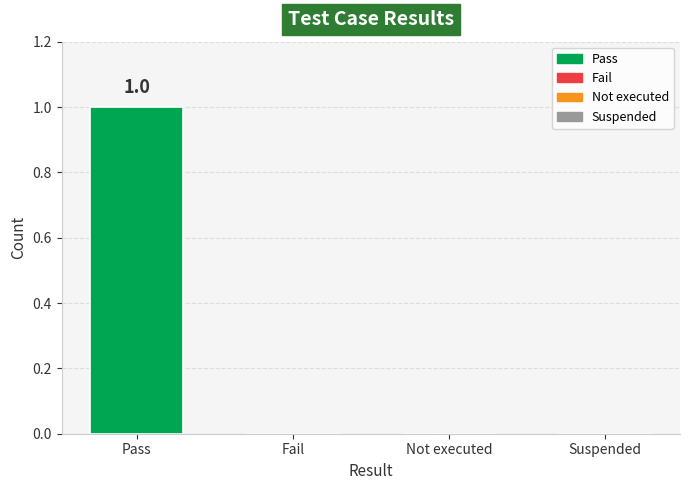

Which label corresponds to the largest value in the chart?

Pass